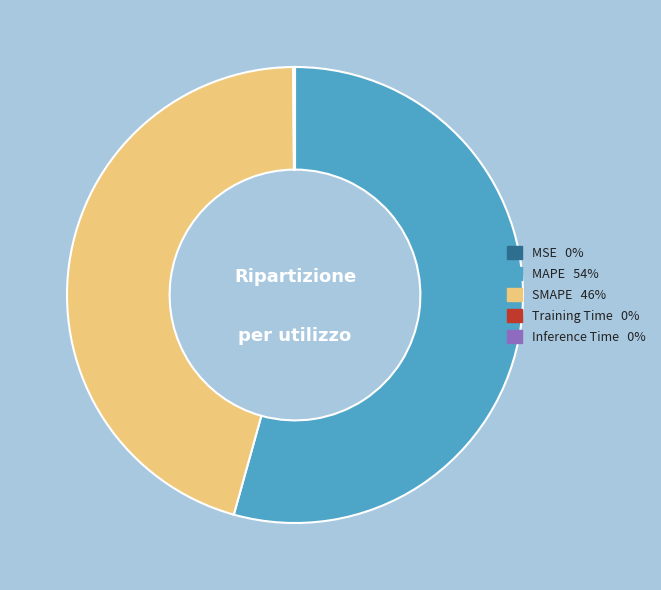

True or false: MAPE accounts for 49% of the total.

False